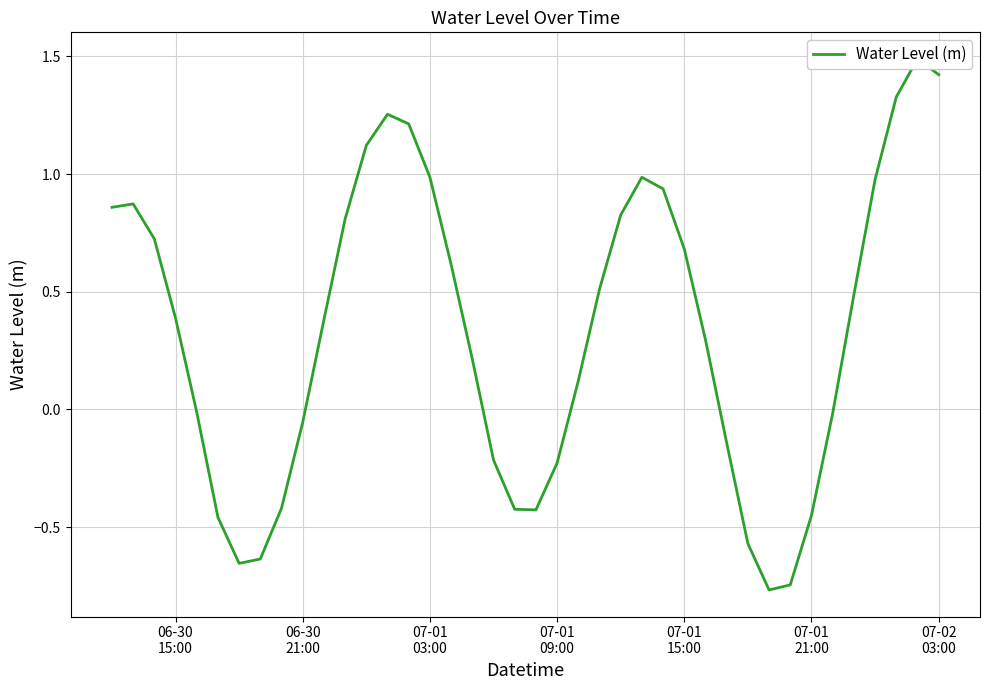

How many lines are shown in the chart?

1